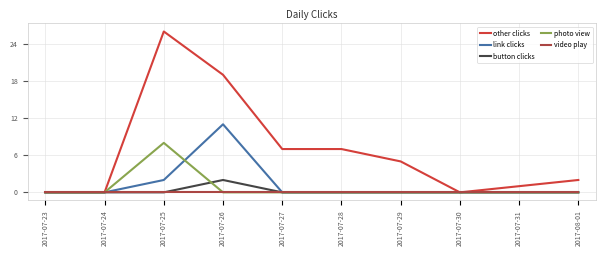

Which category has the highest value in the button clicks series?

2017-07-26